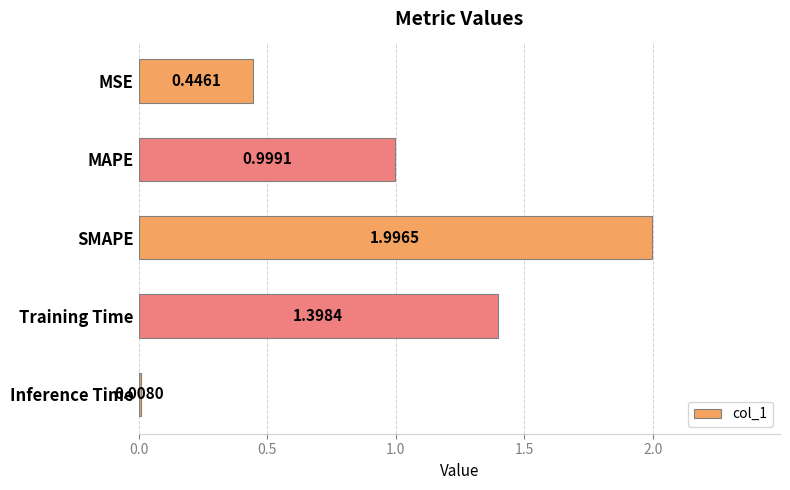

What is the difference between the maximum and minimum values?

2.0